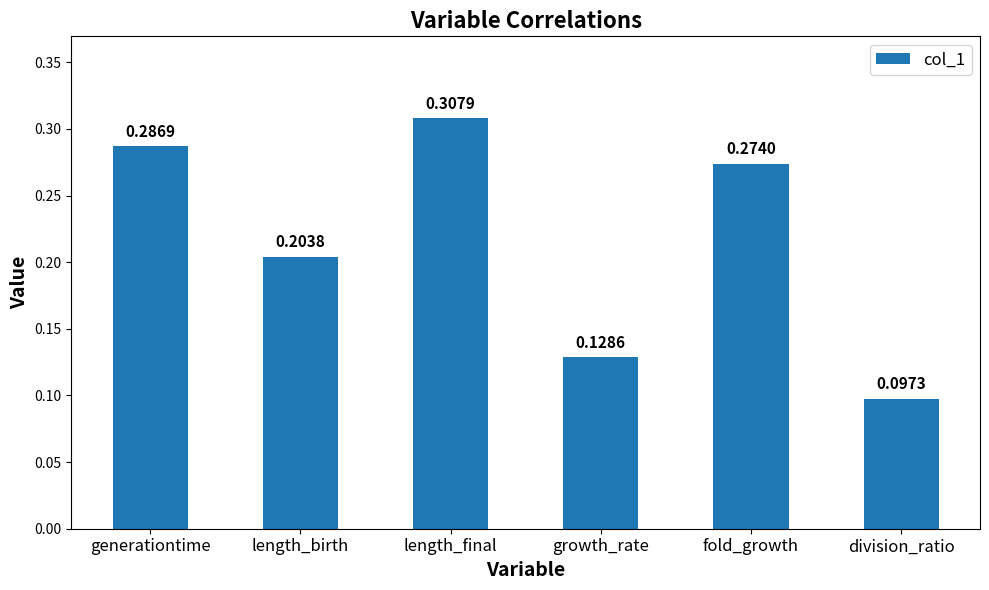

List the labels in order of value, smallest first.

division_ratio, growth_rate, length_birth, fold_growth, generationtime, length_final